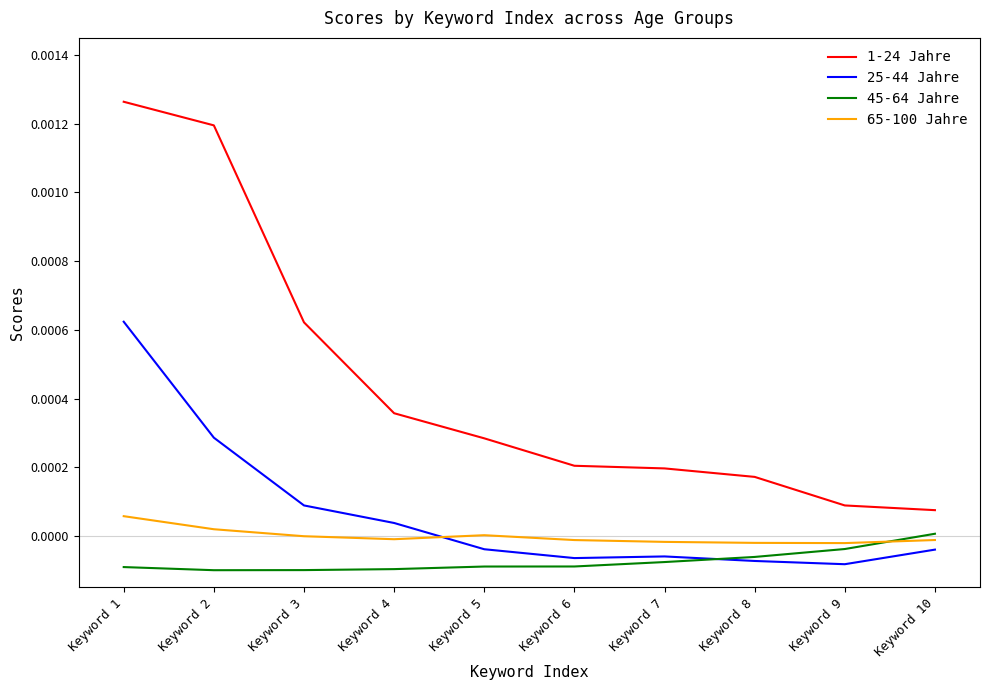

Rank the series at Keyword 1 from lowest to highest value.

45-64 Jahre, 65-100 Jahre, 25-44 Jahre, 1-24 Jahre